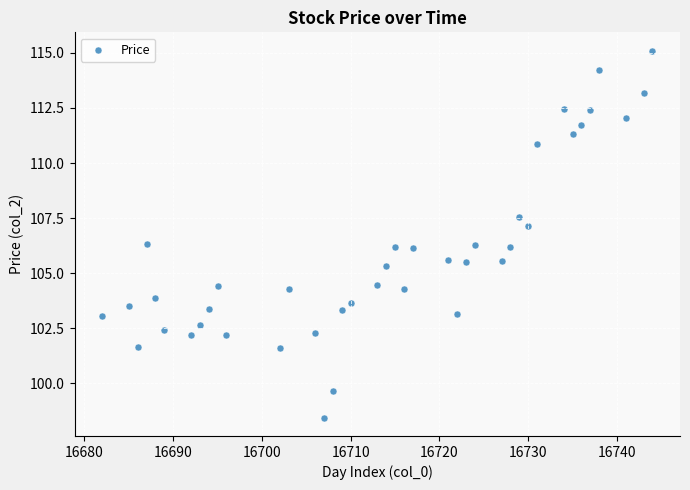

What is the range of X values (max minus min)?

62.0